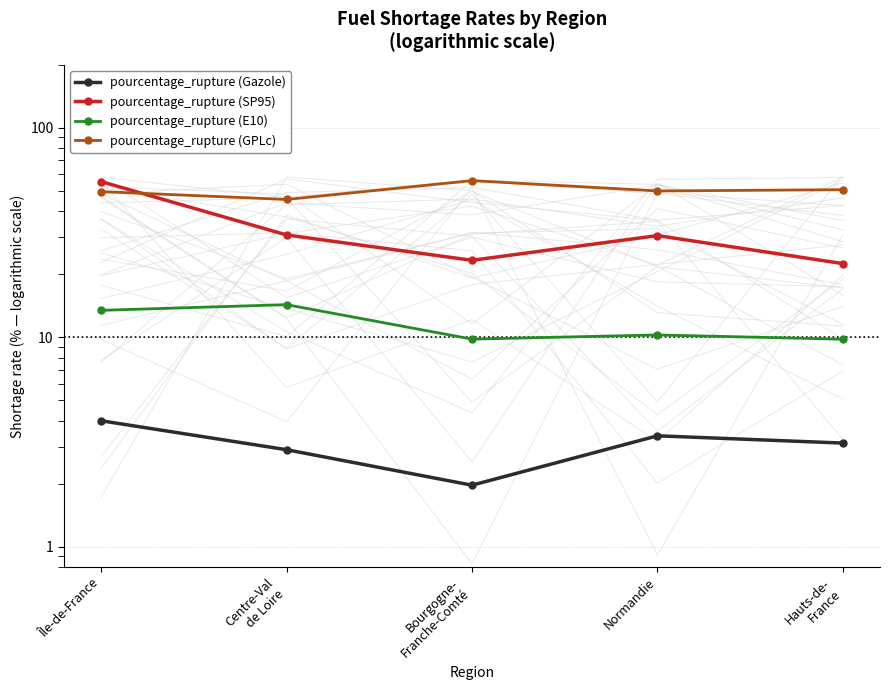

Which series has the widest spread of values?

pourcentage_rupture (SP95)